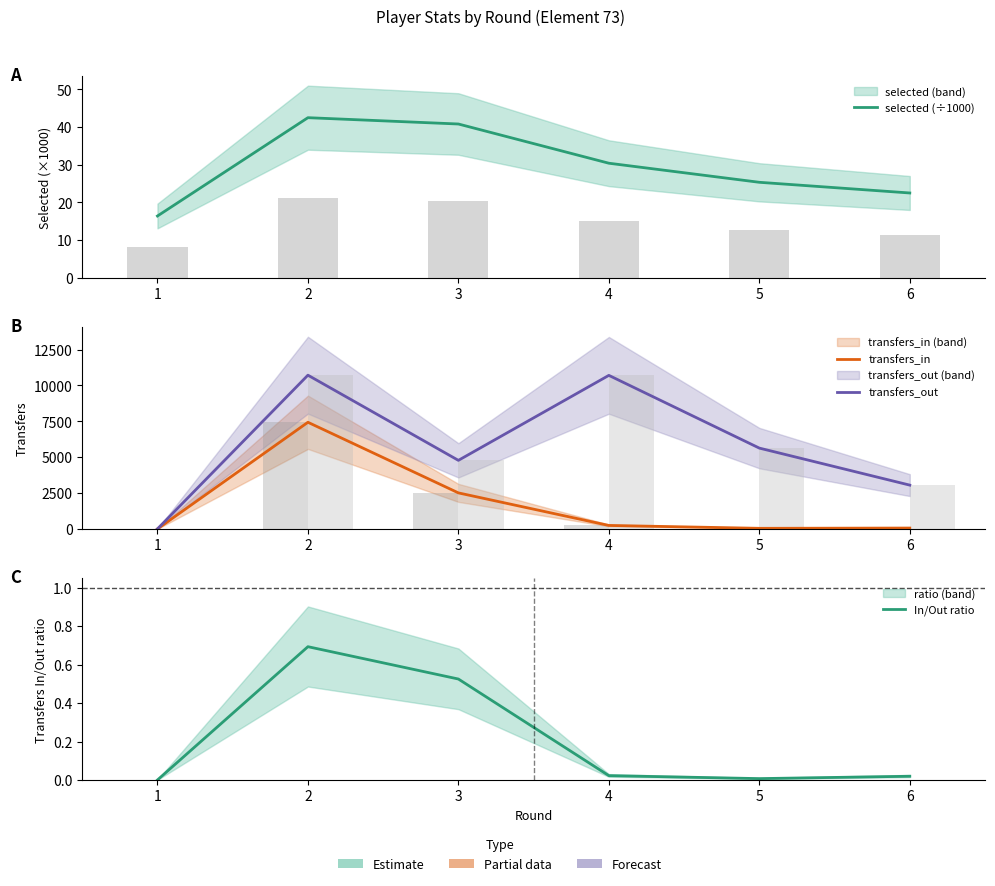

Between 6 and 1, which is larger?

6